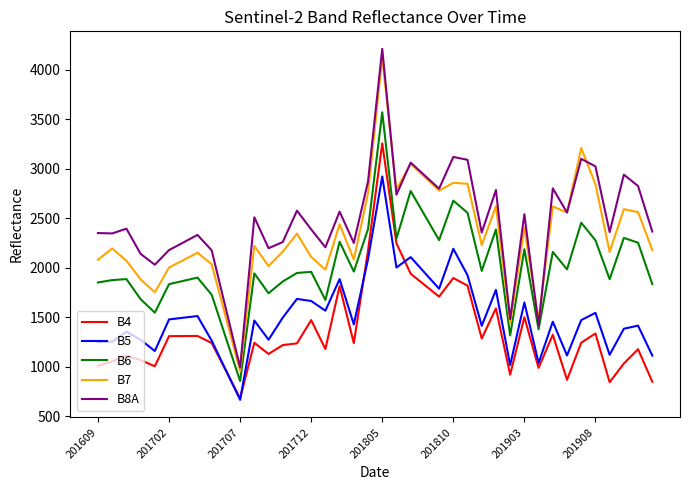

True or false: B7 and B4 intersect in this chart.

False